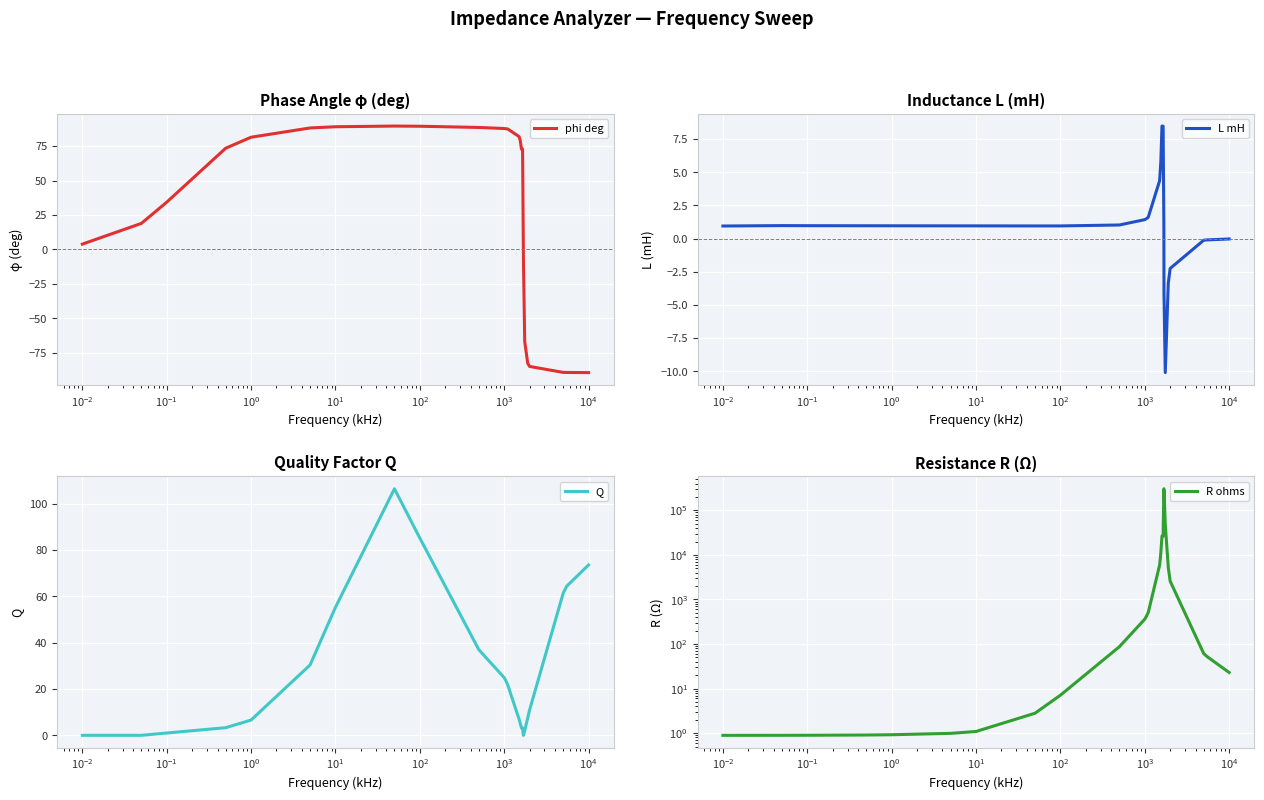

In phi deg, how many points are higher than both neighbors (excluding endpoints)?

2